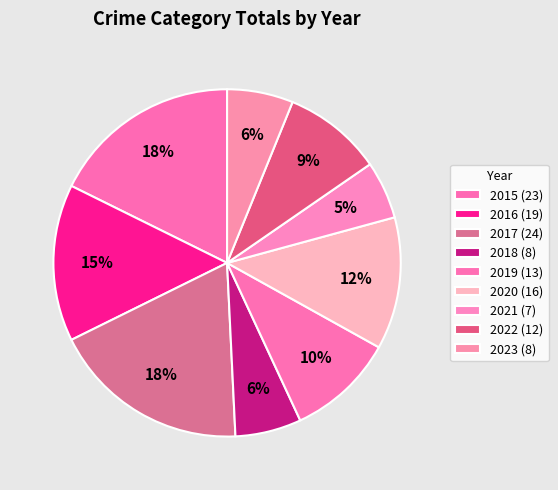

How many segments does this pie chart have?

9